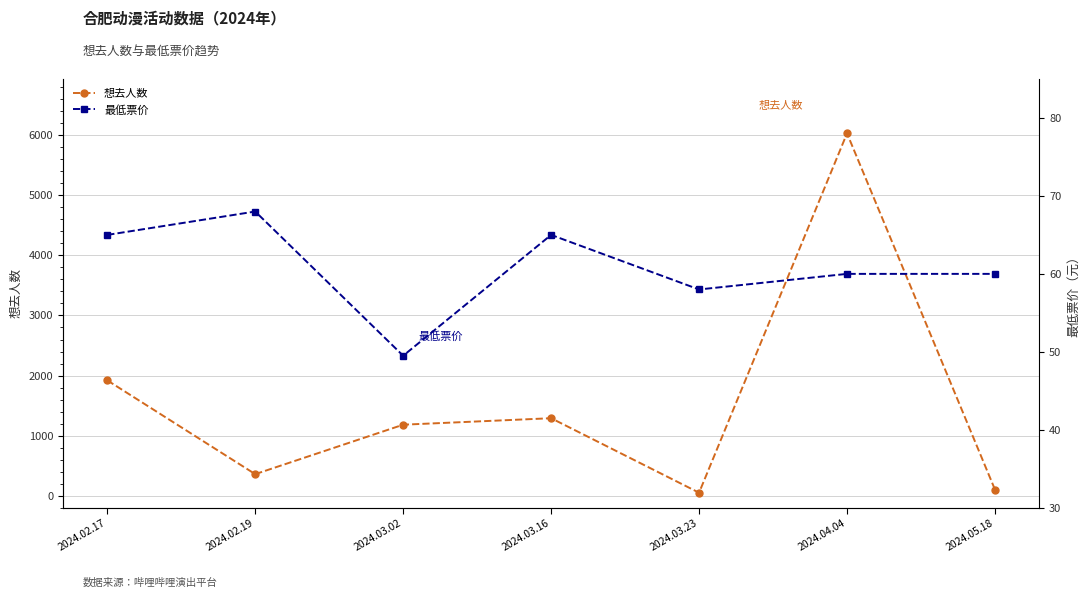

What is the spread (max minus min) of values at 2024.03.02?

1132.5